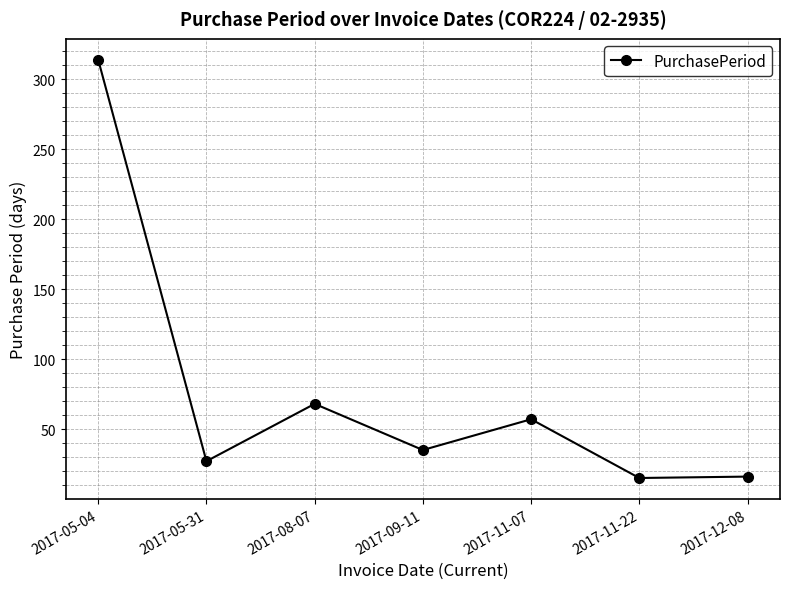

What is the average value?

76